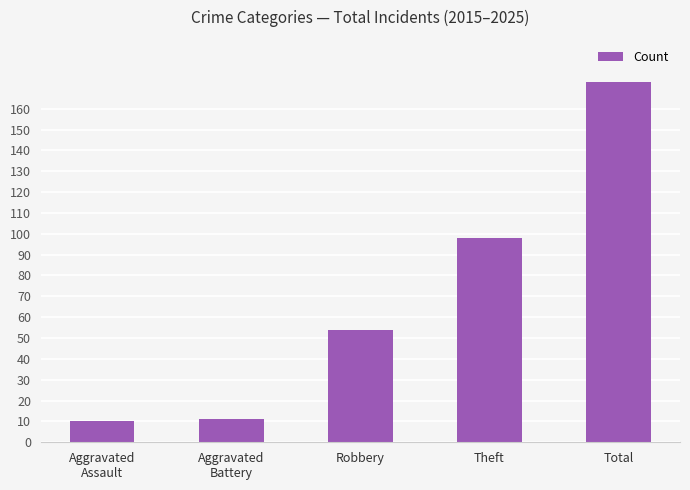

What is the minimum value shown in the chart?

10